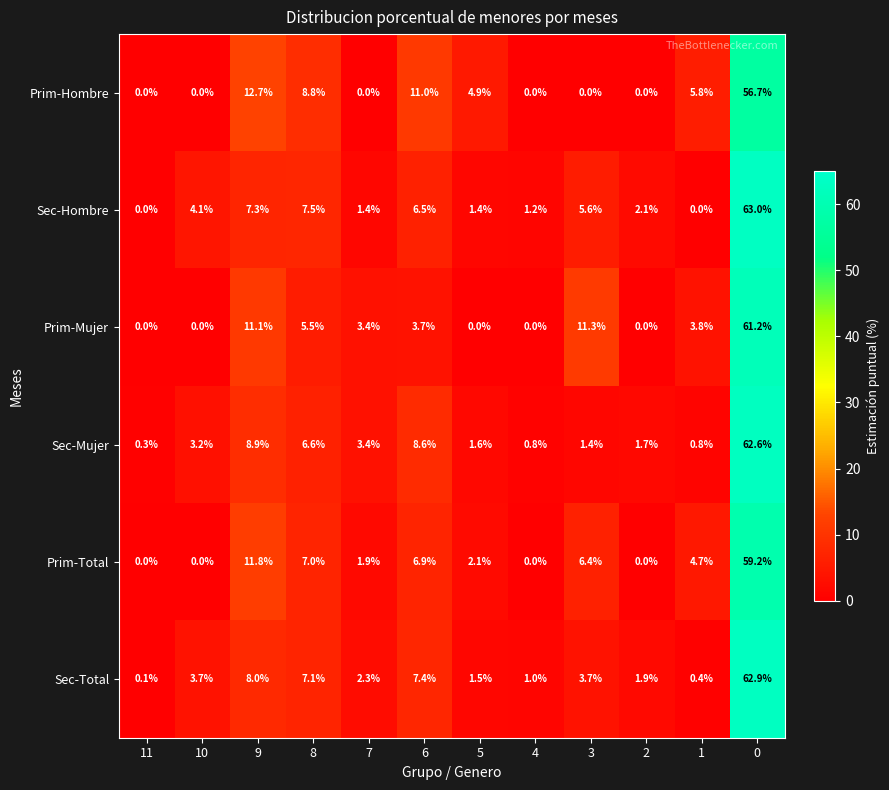

Which series has the largest total across all categories?

Sec-Hombre